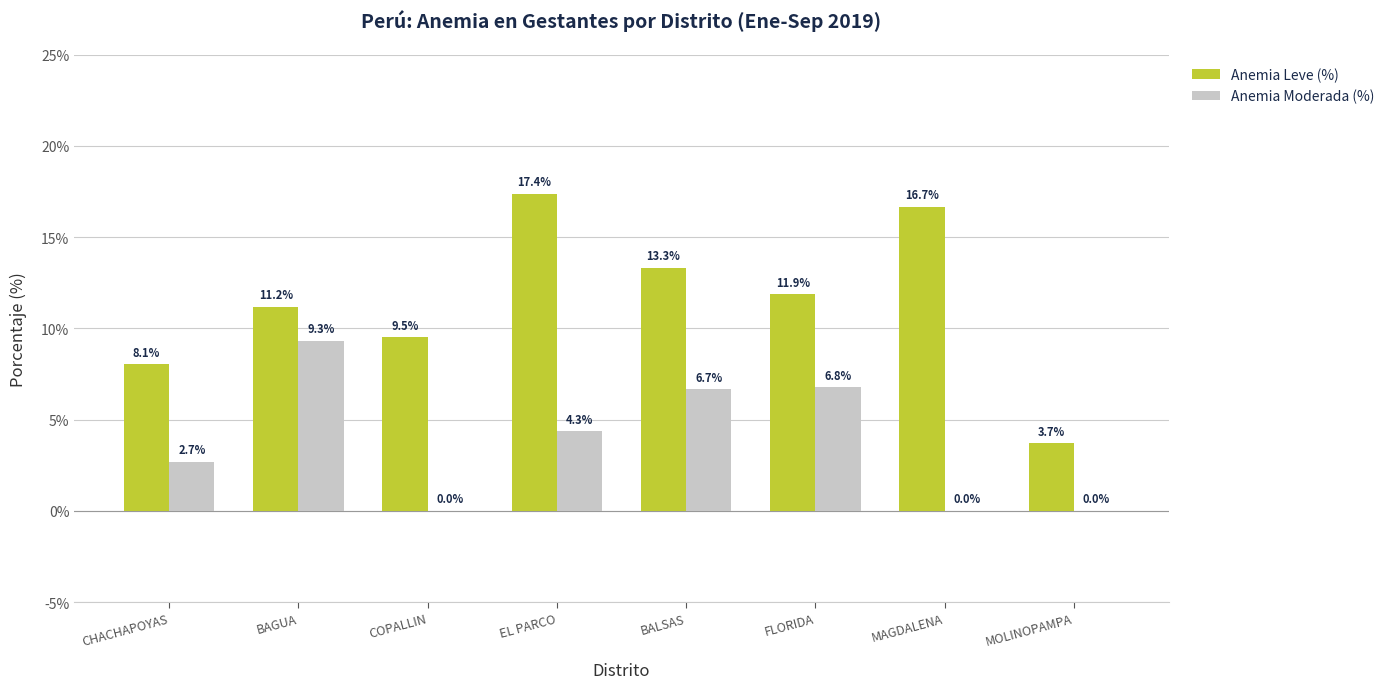

At which label does Anemia Leve (%) first exceed 11?

BAGUA